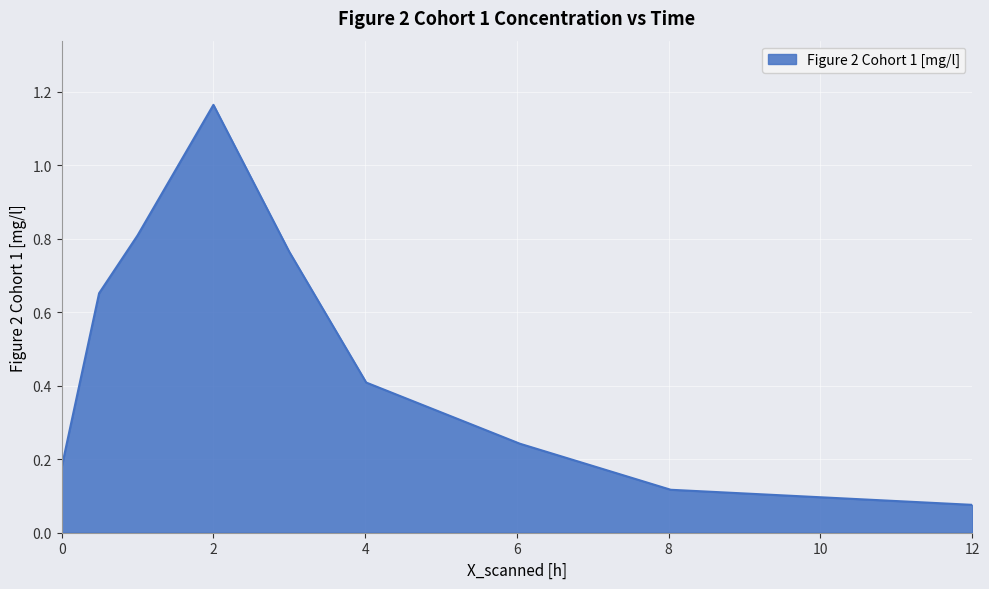

What is the difference between the maximum and minimum values?

1.1